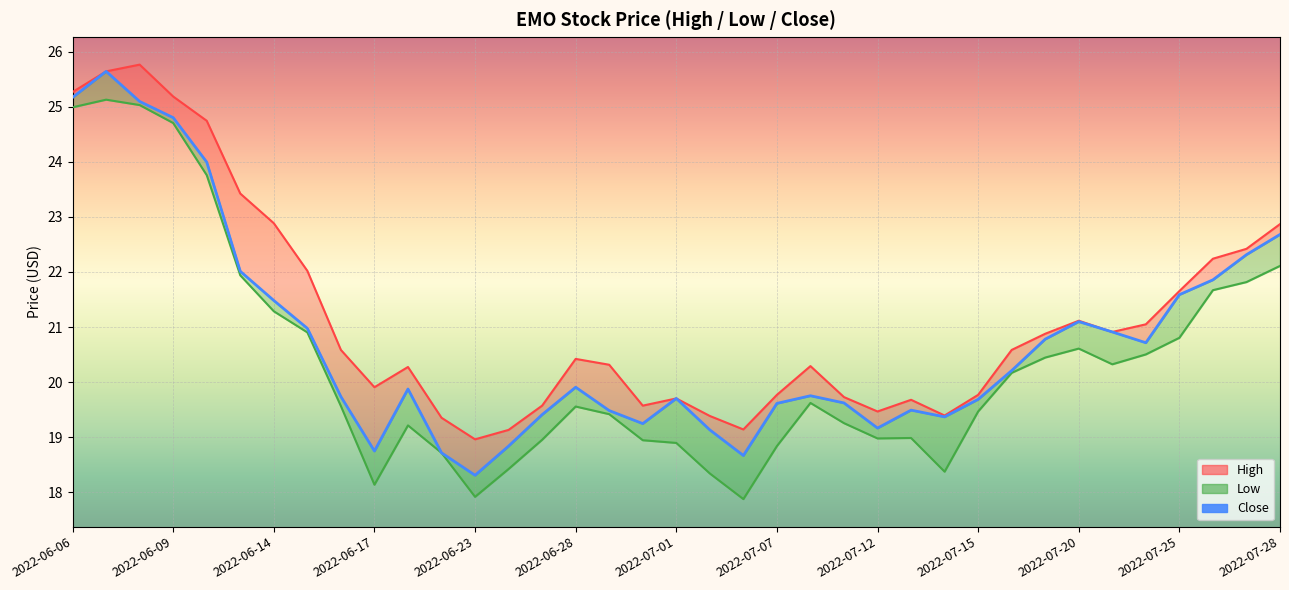

The value at 2022-06-06 is 25.2. True or false?

True